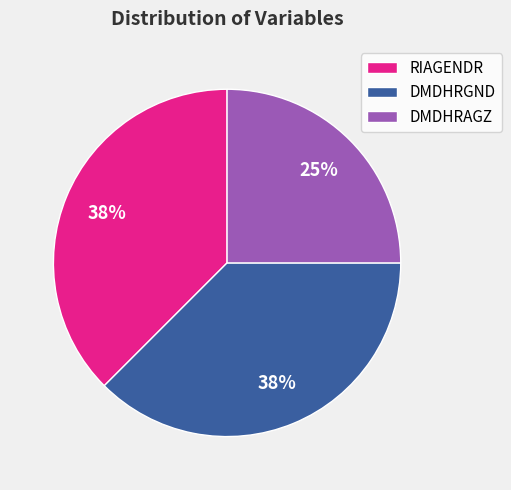

Is RIAGENDR the majority of the pie?

No